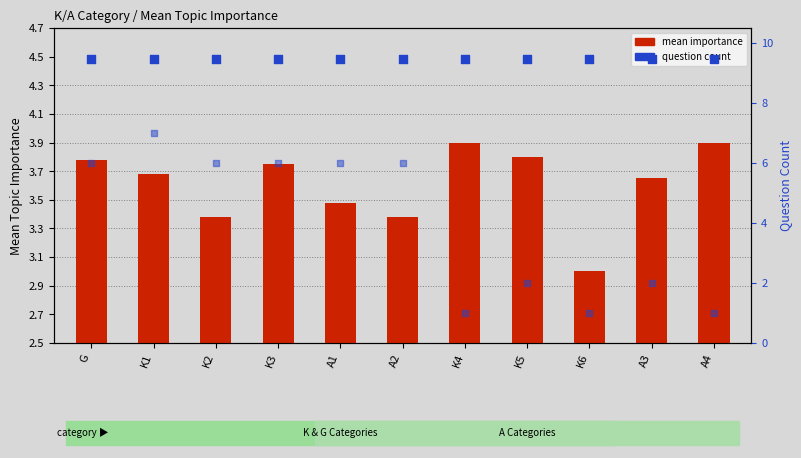

Which series has the largest total across all categories?

question count